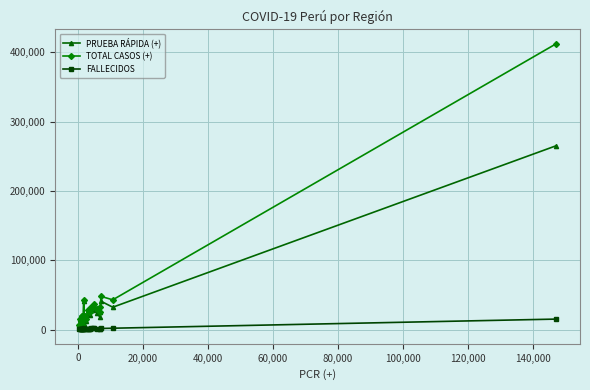

List the series in order of their peak value, highest first.

TOTAL CASOS (+), PRUEBA RÁPIDA (+), FALLECIDOS